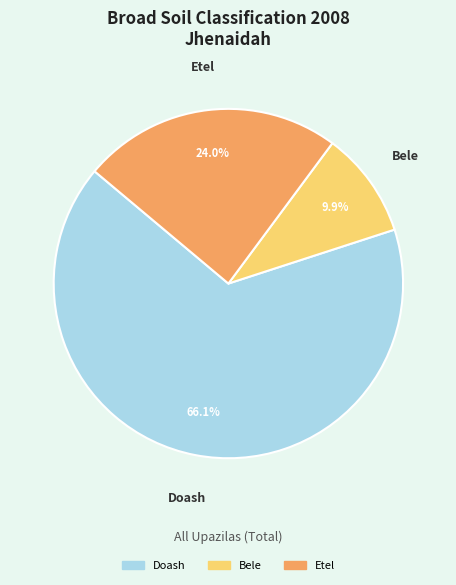

To the nearest percent, what is the difference between the largest and smallest slice percentages?

56%